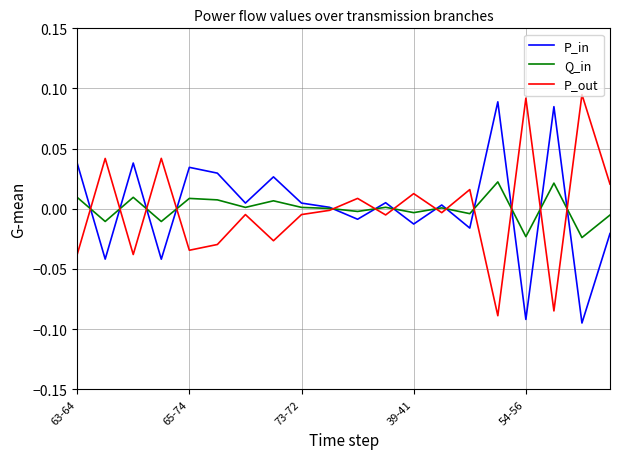

What are all the series names shown in the legend?

P_in, Q_in, P_out